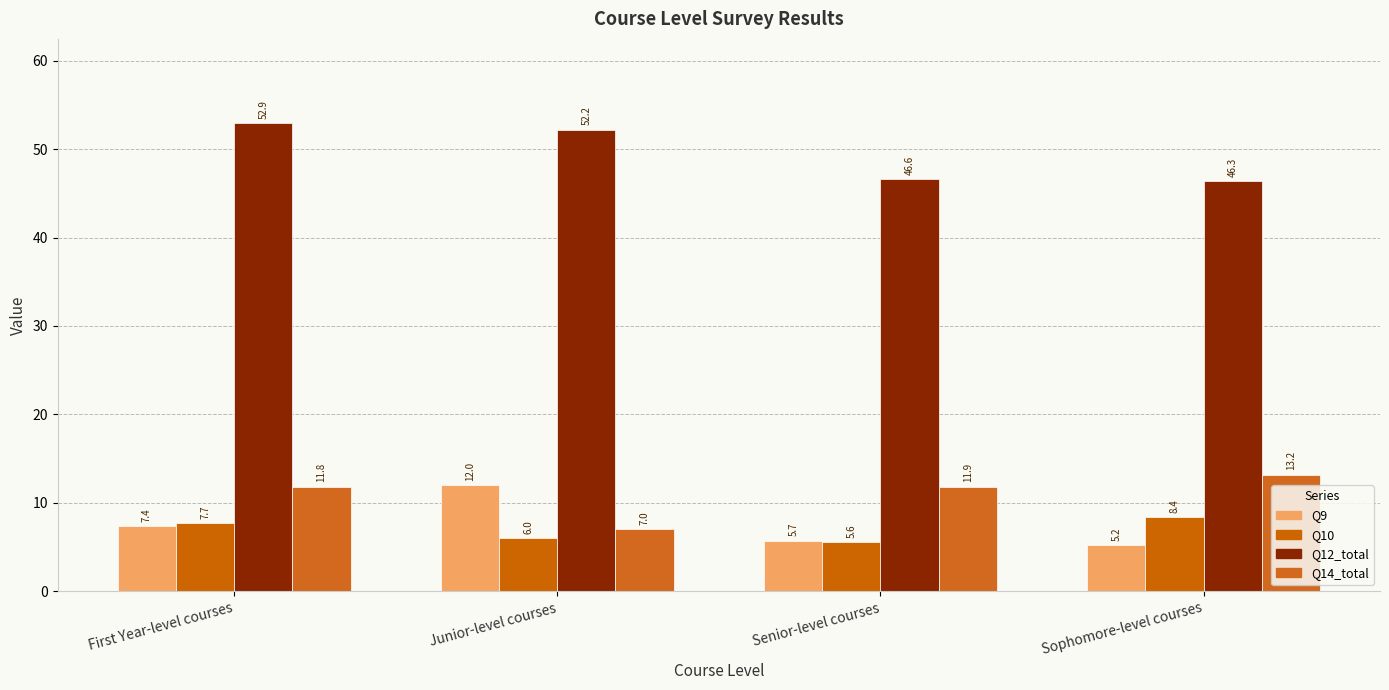

Where is Q12_total nearest to the value 49?

Senior-level courses